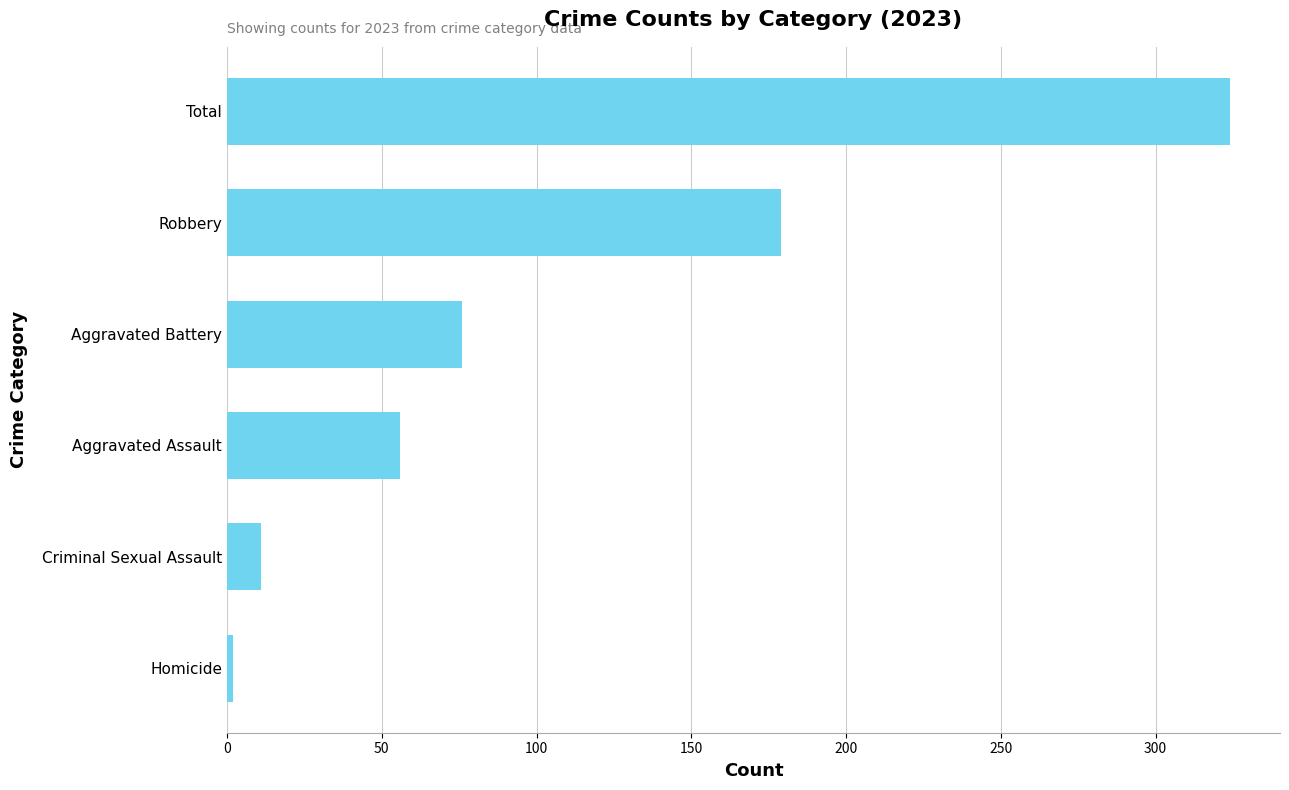

What is the change in value from Aggravated Assault to Robbery?

+123